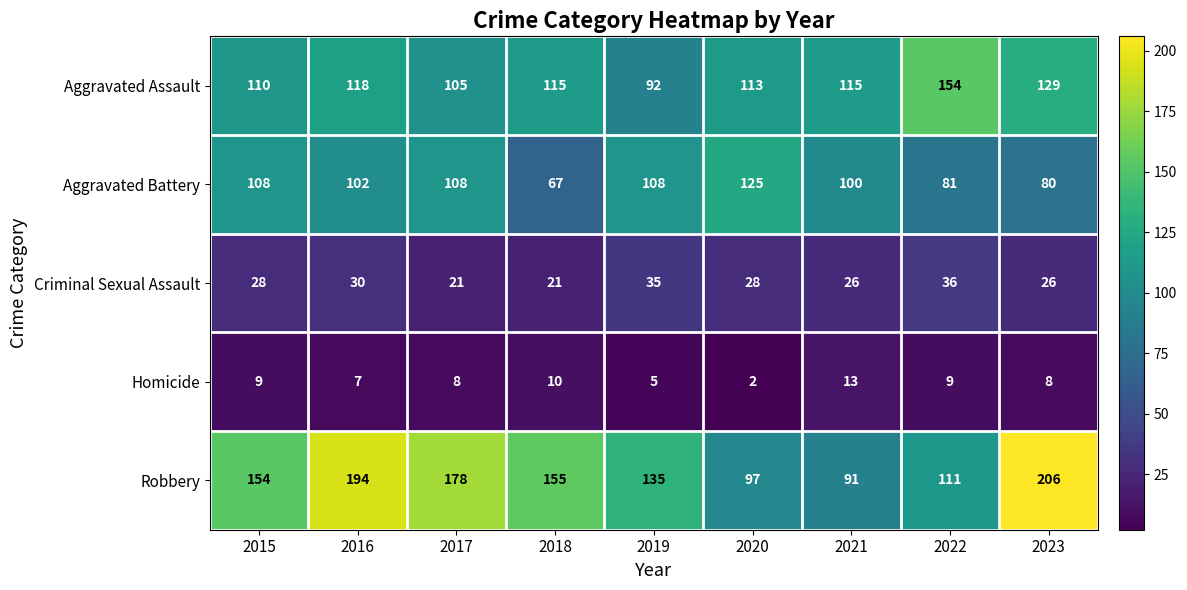

What is the total value across all series at 2016?

451